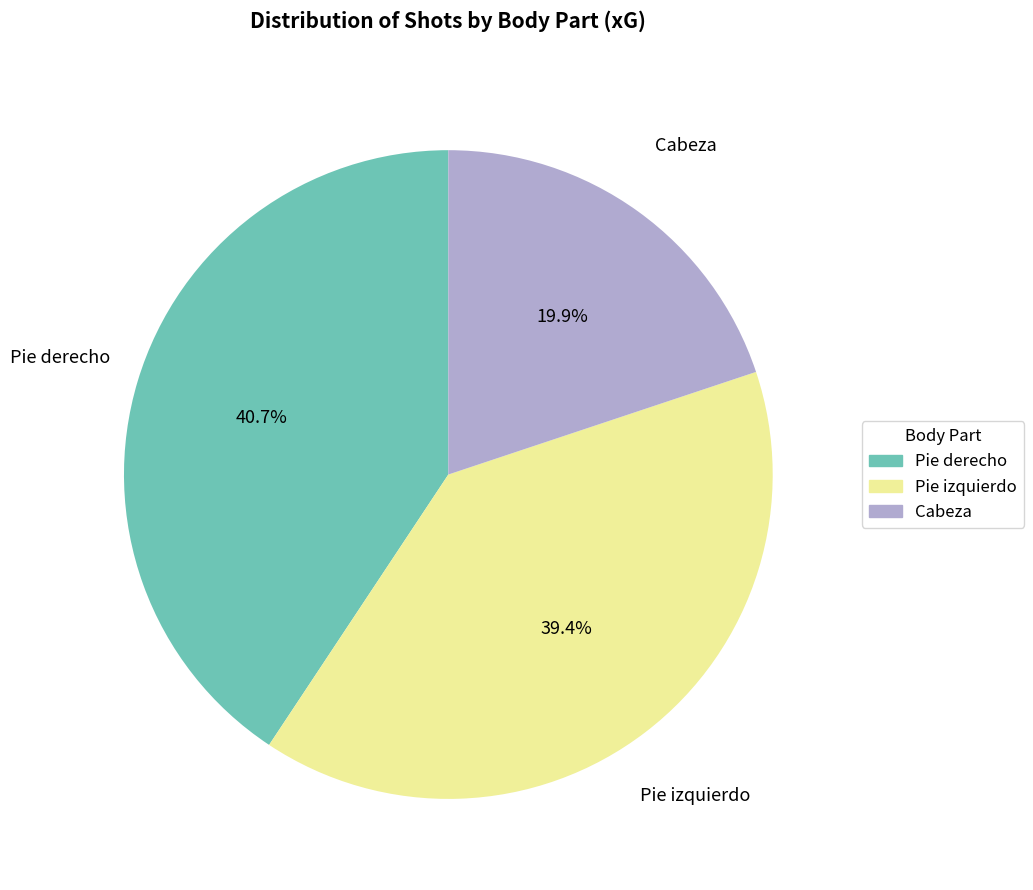

What is the ratio of the value at Pie derecho to the value at Cabeza?

2.0